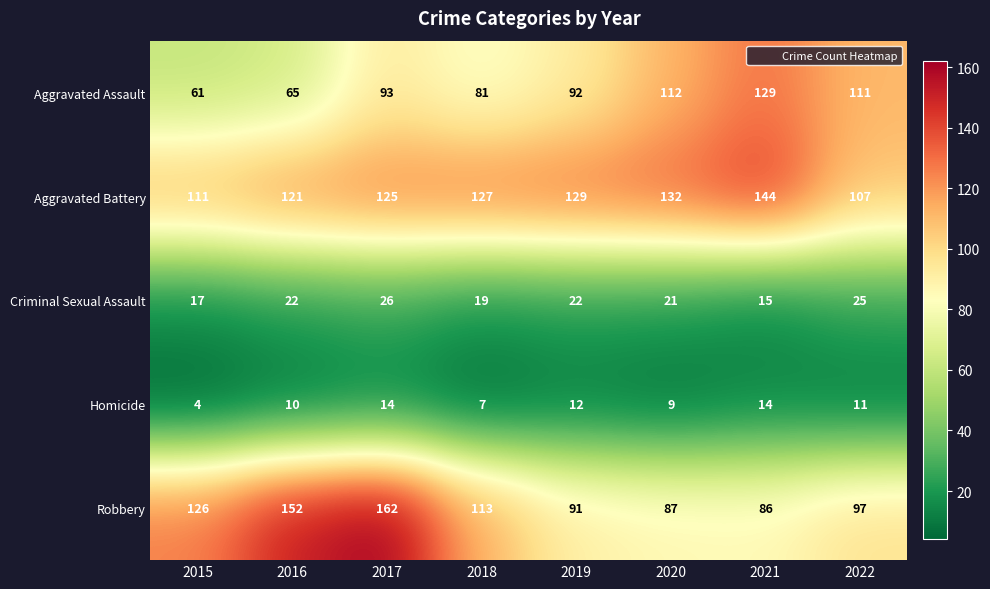

What is the average value of the Aggravated Assault series?

93